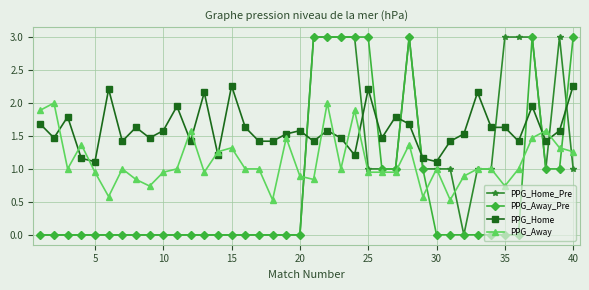

Which series has the largest total across all categories?

PPG_Home